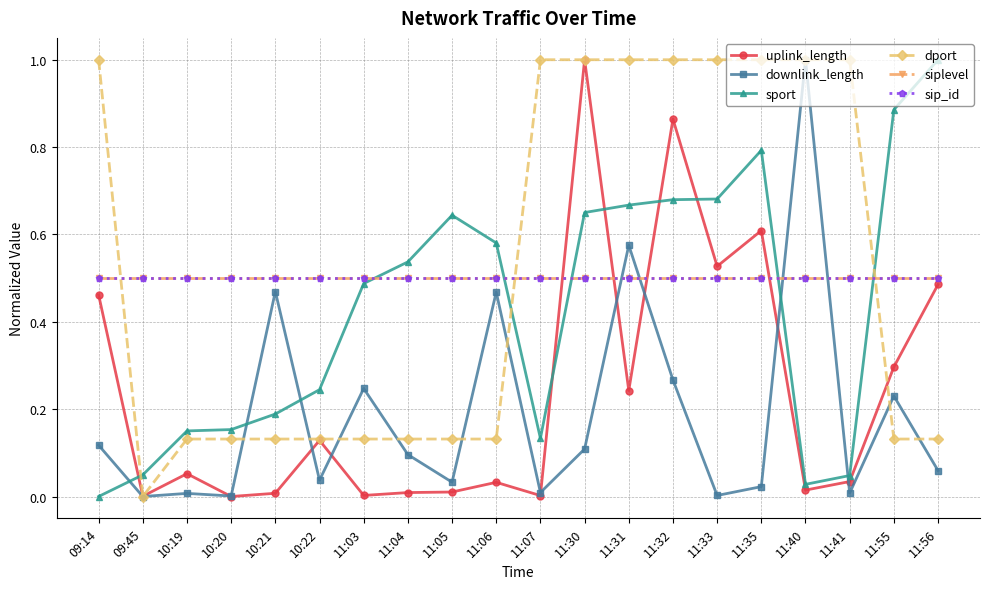

True or false: sip_id has a value of 0.9 at 09:14.

False